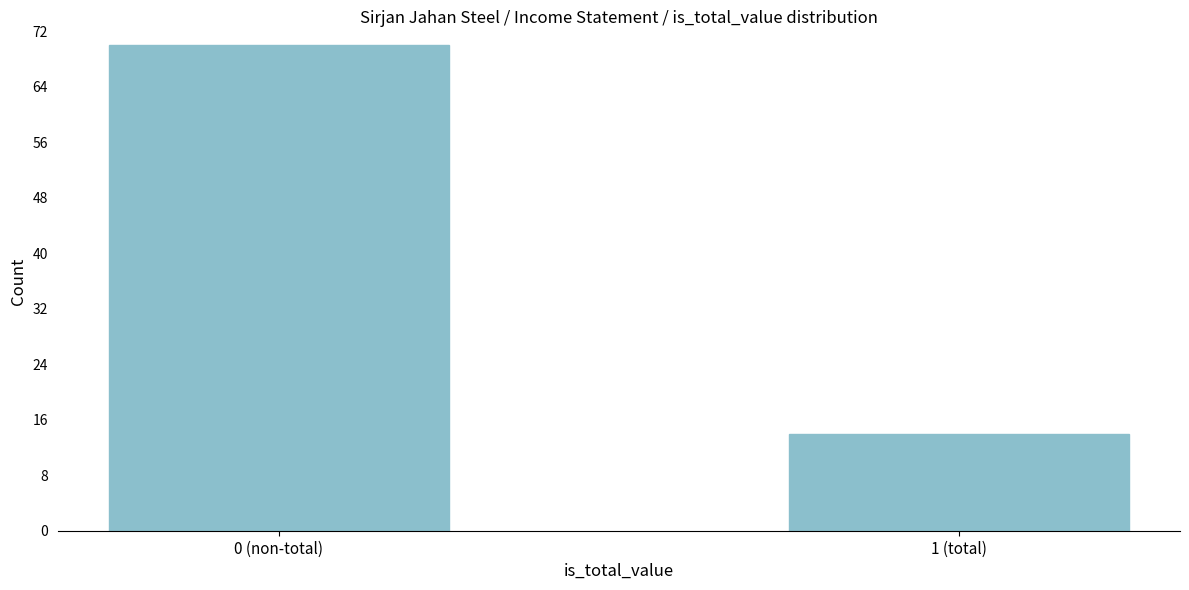

Reading right to left, list all the values displayed in this chart.

1 (total)=14	0 (non-total)=70